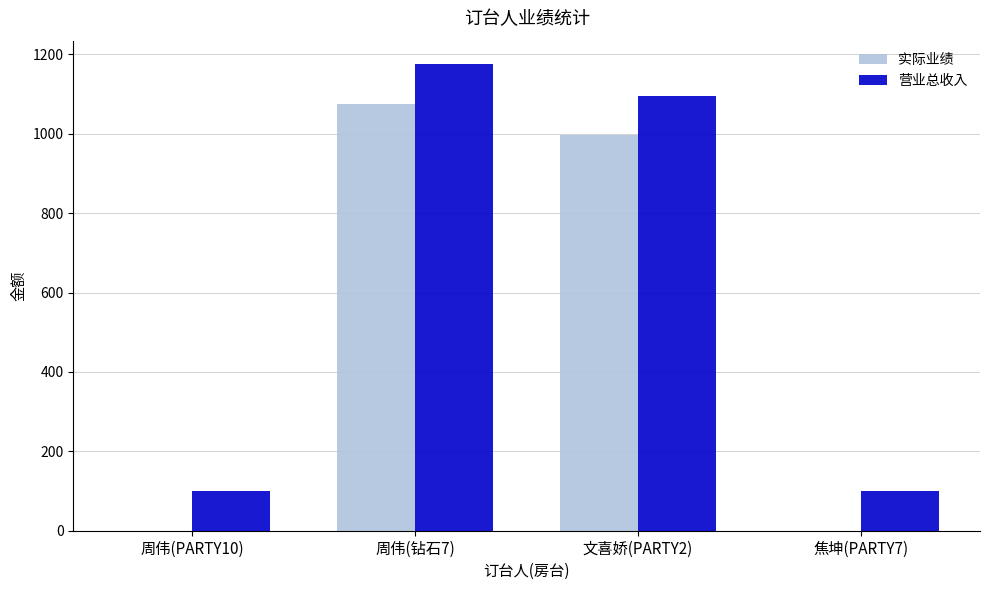

At which category is the sum across all series the highest?

周伟(钻石7)